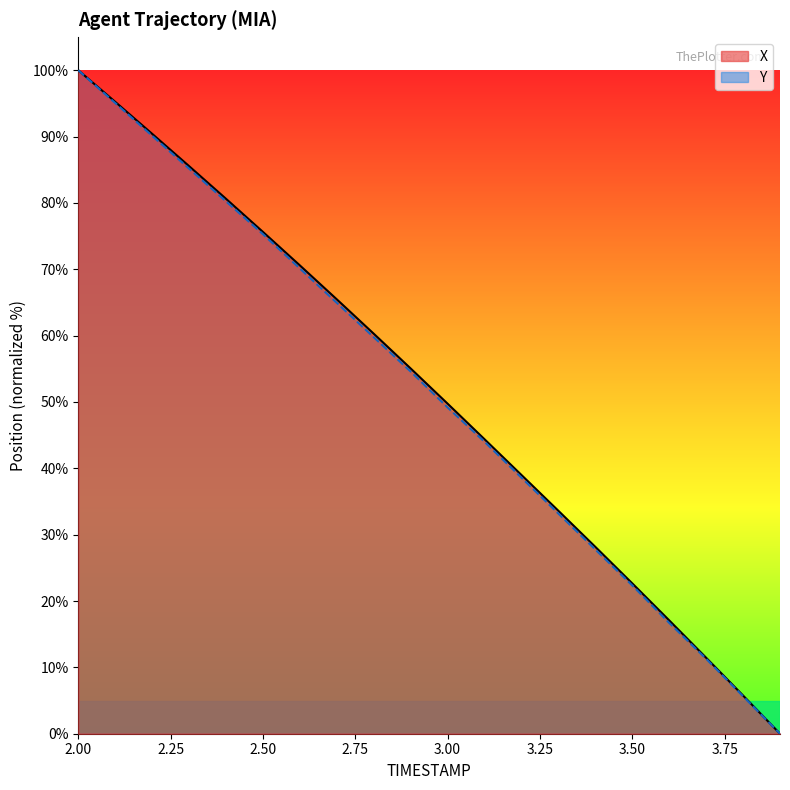

What is the total value across all series at 3.50?

45.0